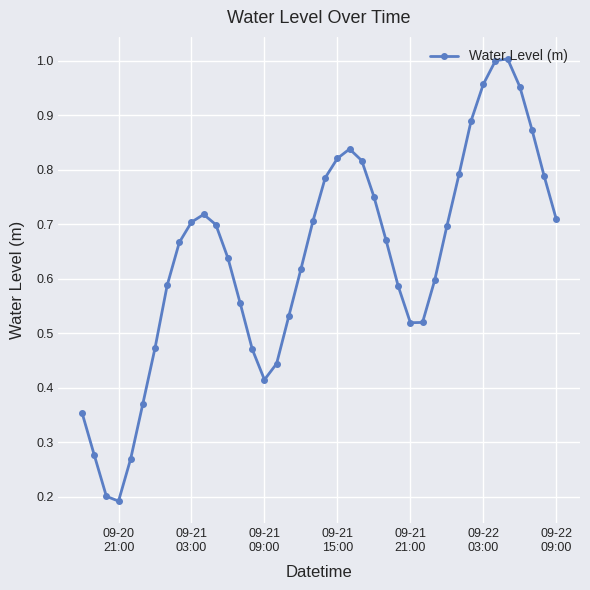

True or false: the data has more than 2 interior local peaks.

True